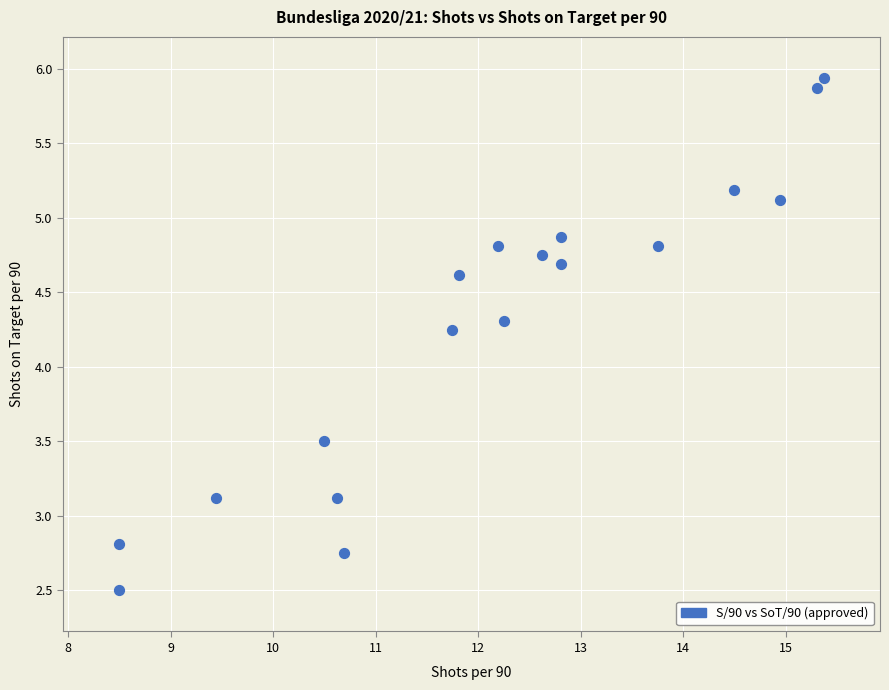

What is the range of X values (max minus min)?

6.9